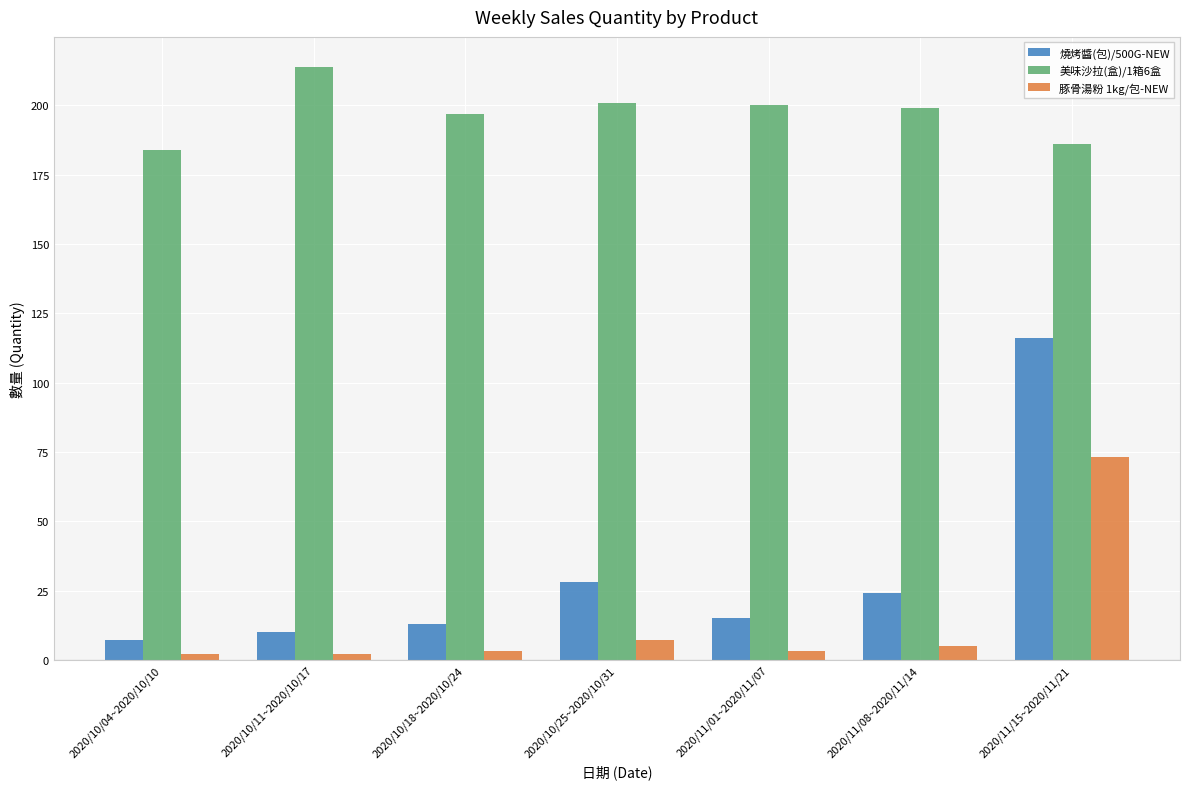

What is the spread (max minus min) of values at 2020/11/01~2020/11/07?

197